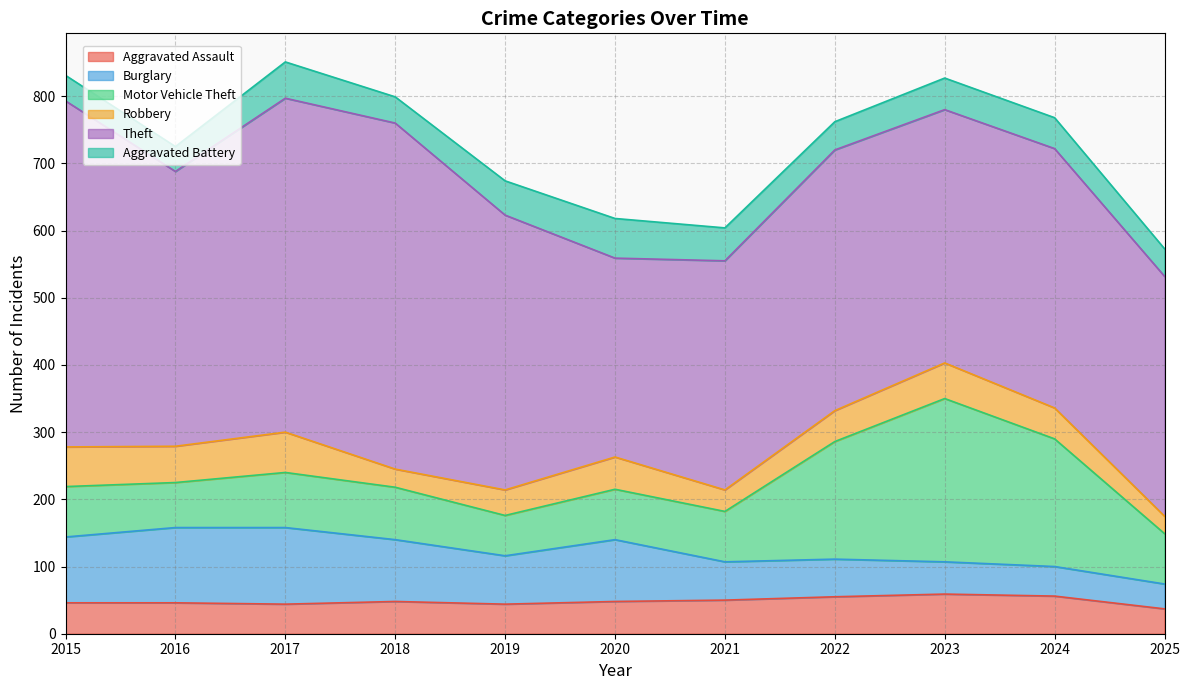

True or false: Motor Vehicle Theft and Aggravated Battery intersect in this chart.

False